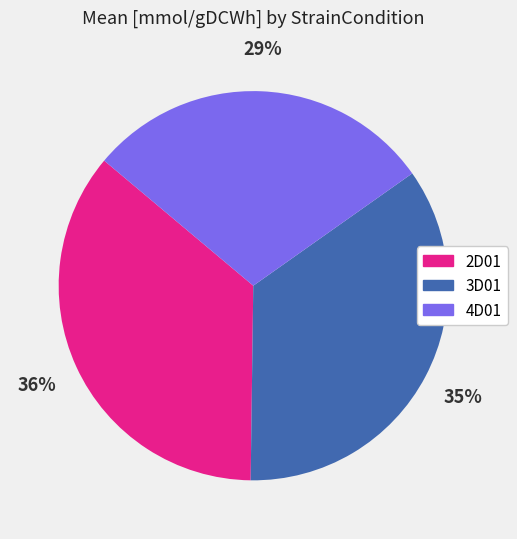

Count the number of slices in the pie.

3